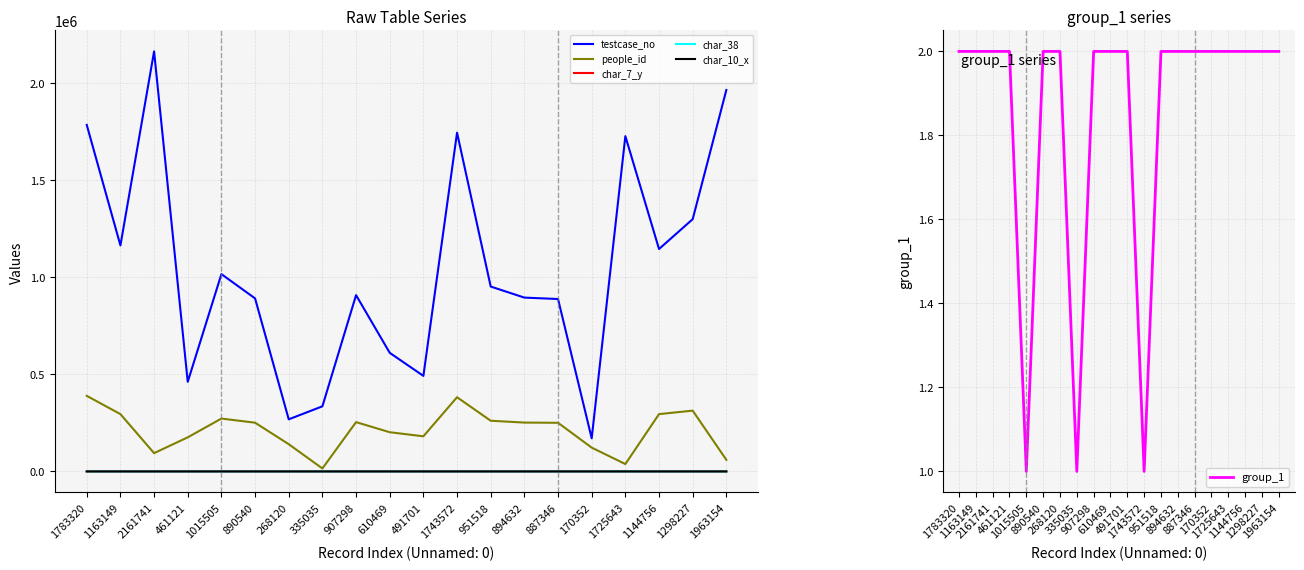

What is the label of the 7th point from the right?

894632